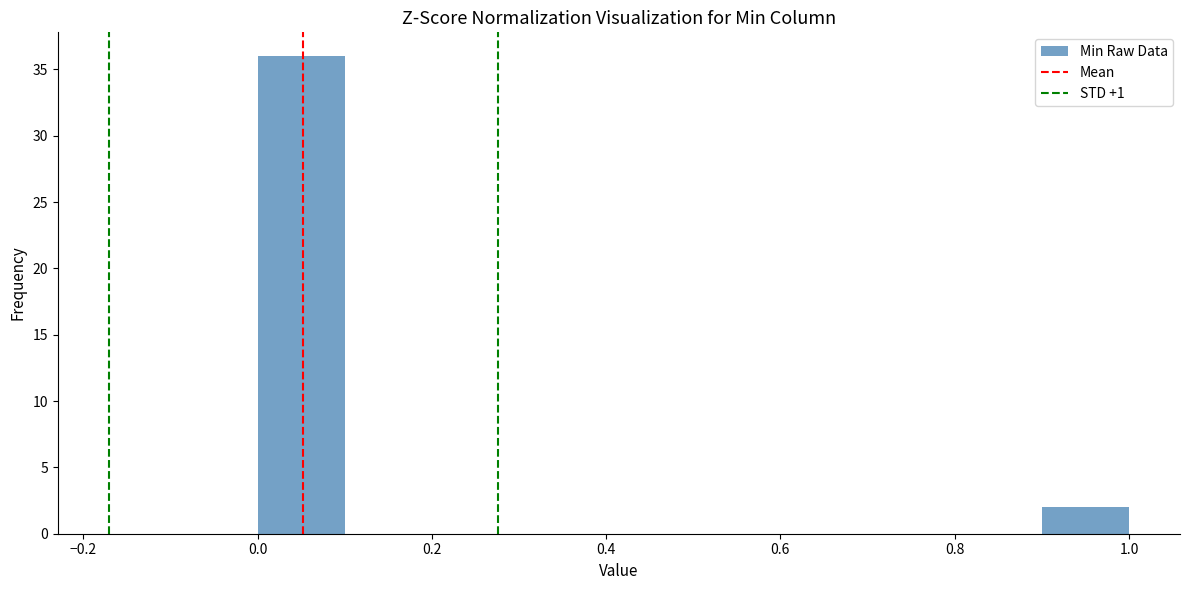

What is the height of the bar covering 0.9 to 1.0 on the x-axis? The values are not printed on the chart, so give them approximately, as read against the axis.

2